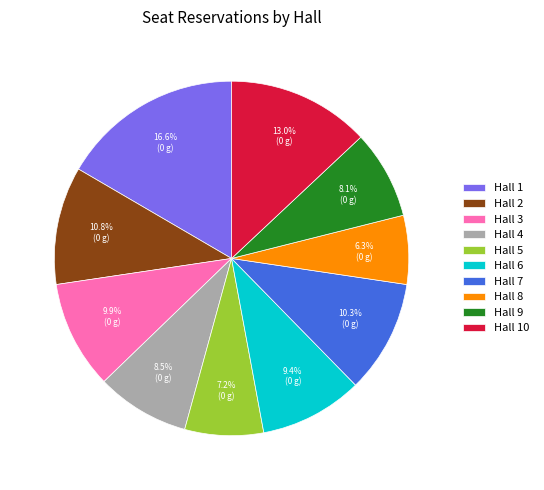

To the nearest percent, what is the combined percentage of Hall 1 and Hall 3?

26%